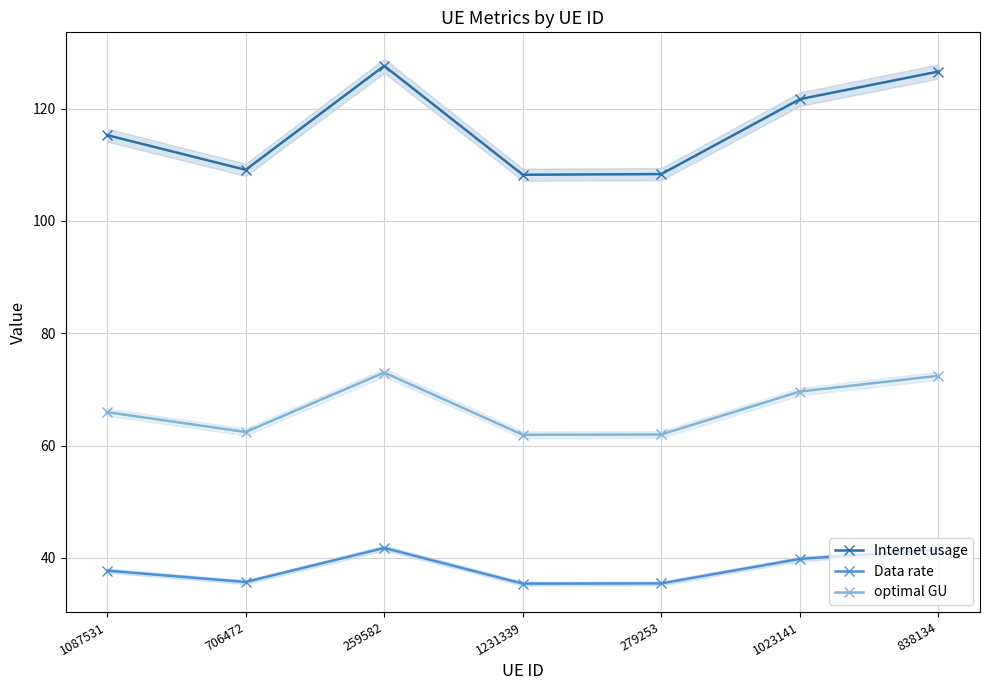

How many categories are shown in the chart?

7